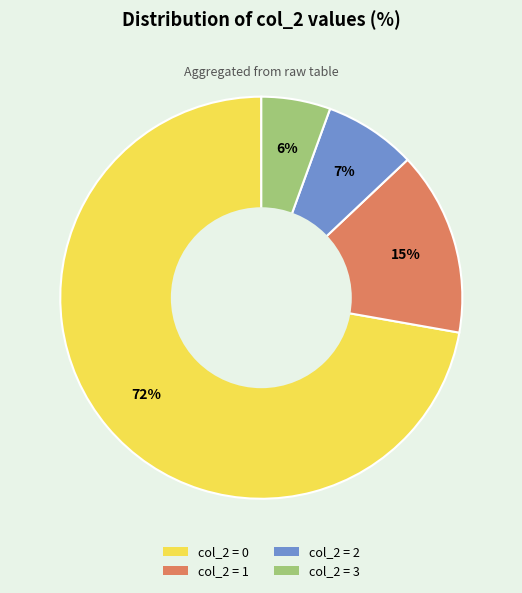

Is there any slice that represents more than half of the pie?

Yes